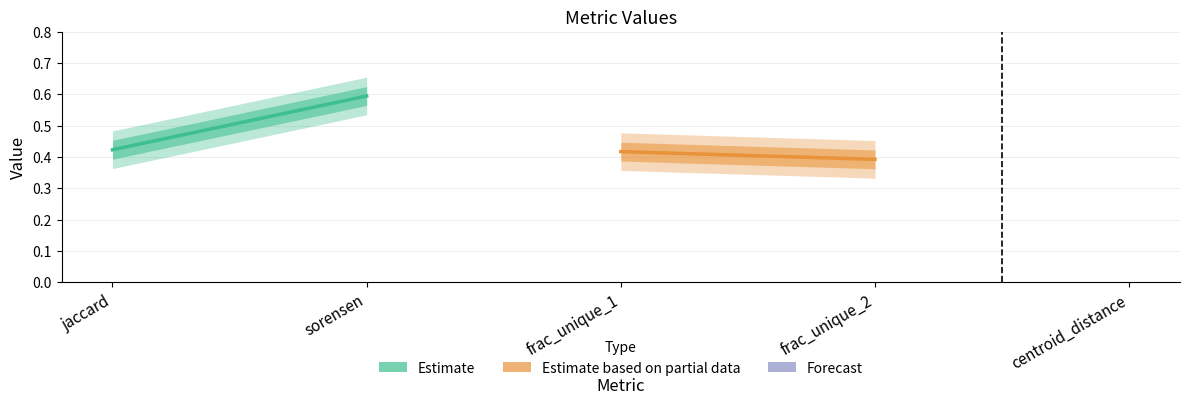

Between jaccard and sorensen, which series saw the biggest shift?

Estimate